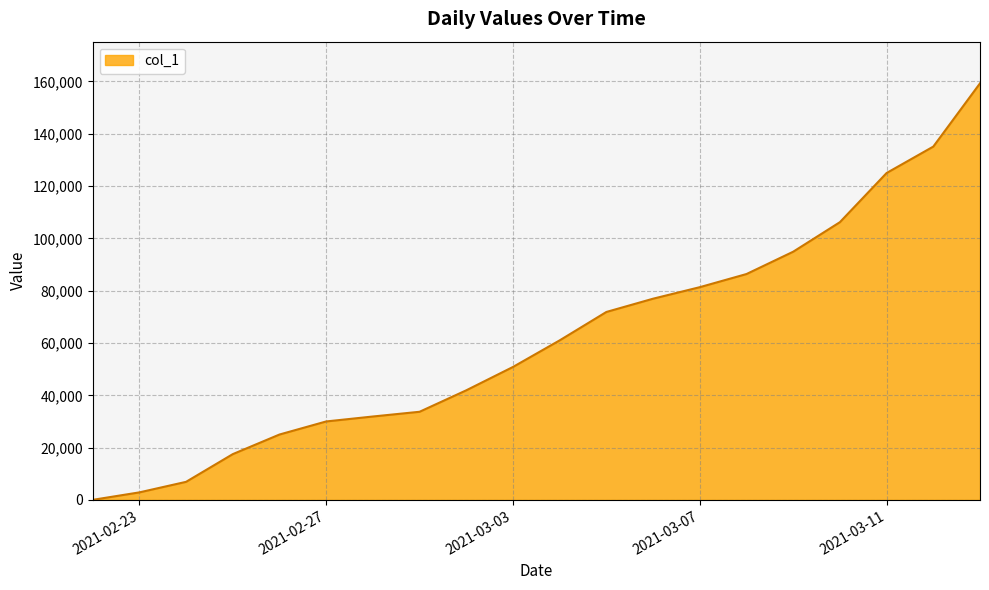

What is the greatest value displayed?

159294